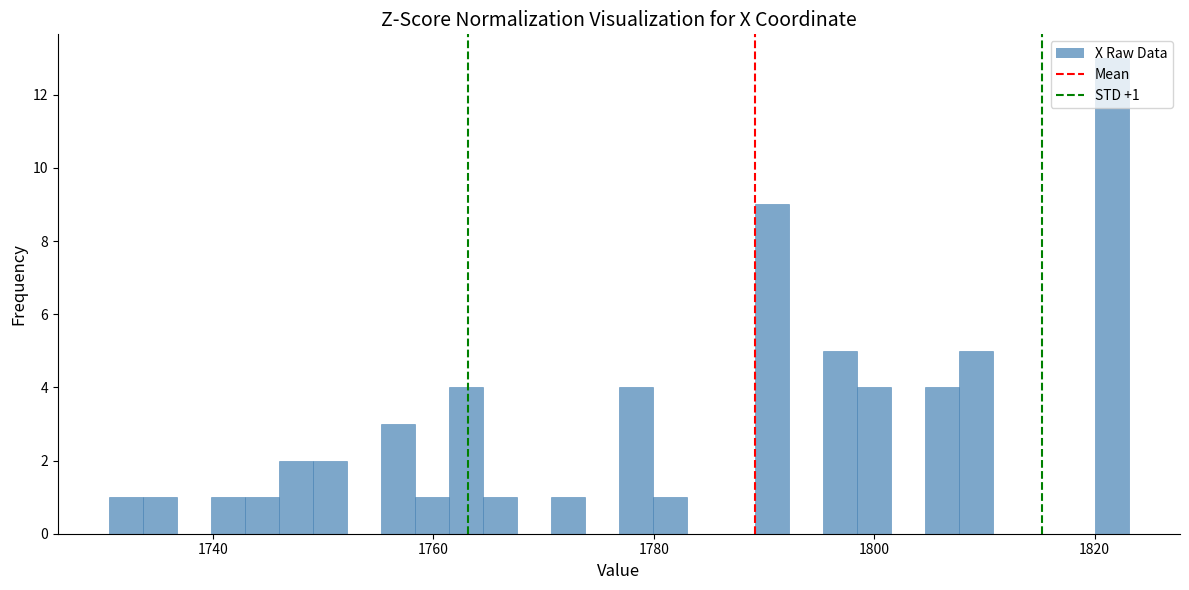

Around what value on the x-axis is the tallest bar? Give the approximate position of its centre, as read against the axis.

1822